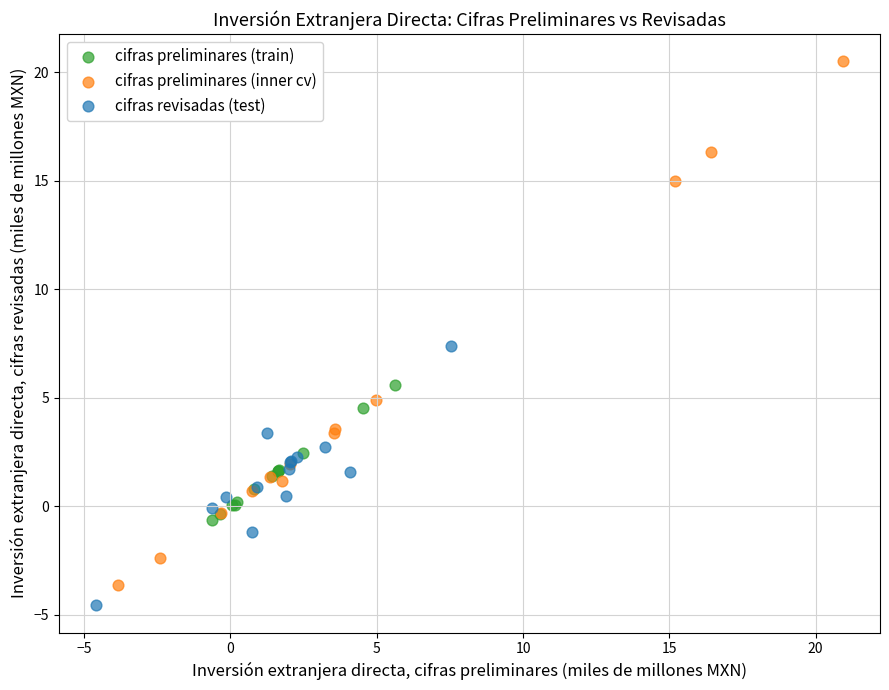

Which series reaches the maximum Y coordinate?

cifras preliminares (inner cv)